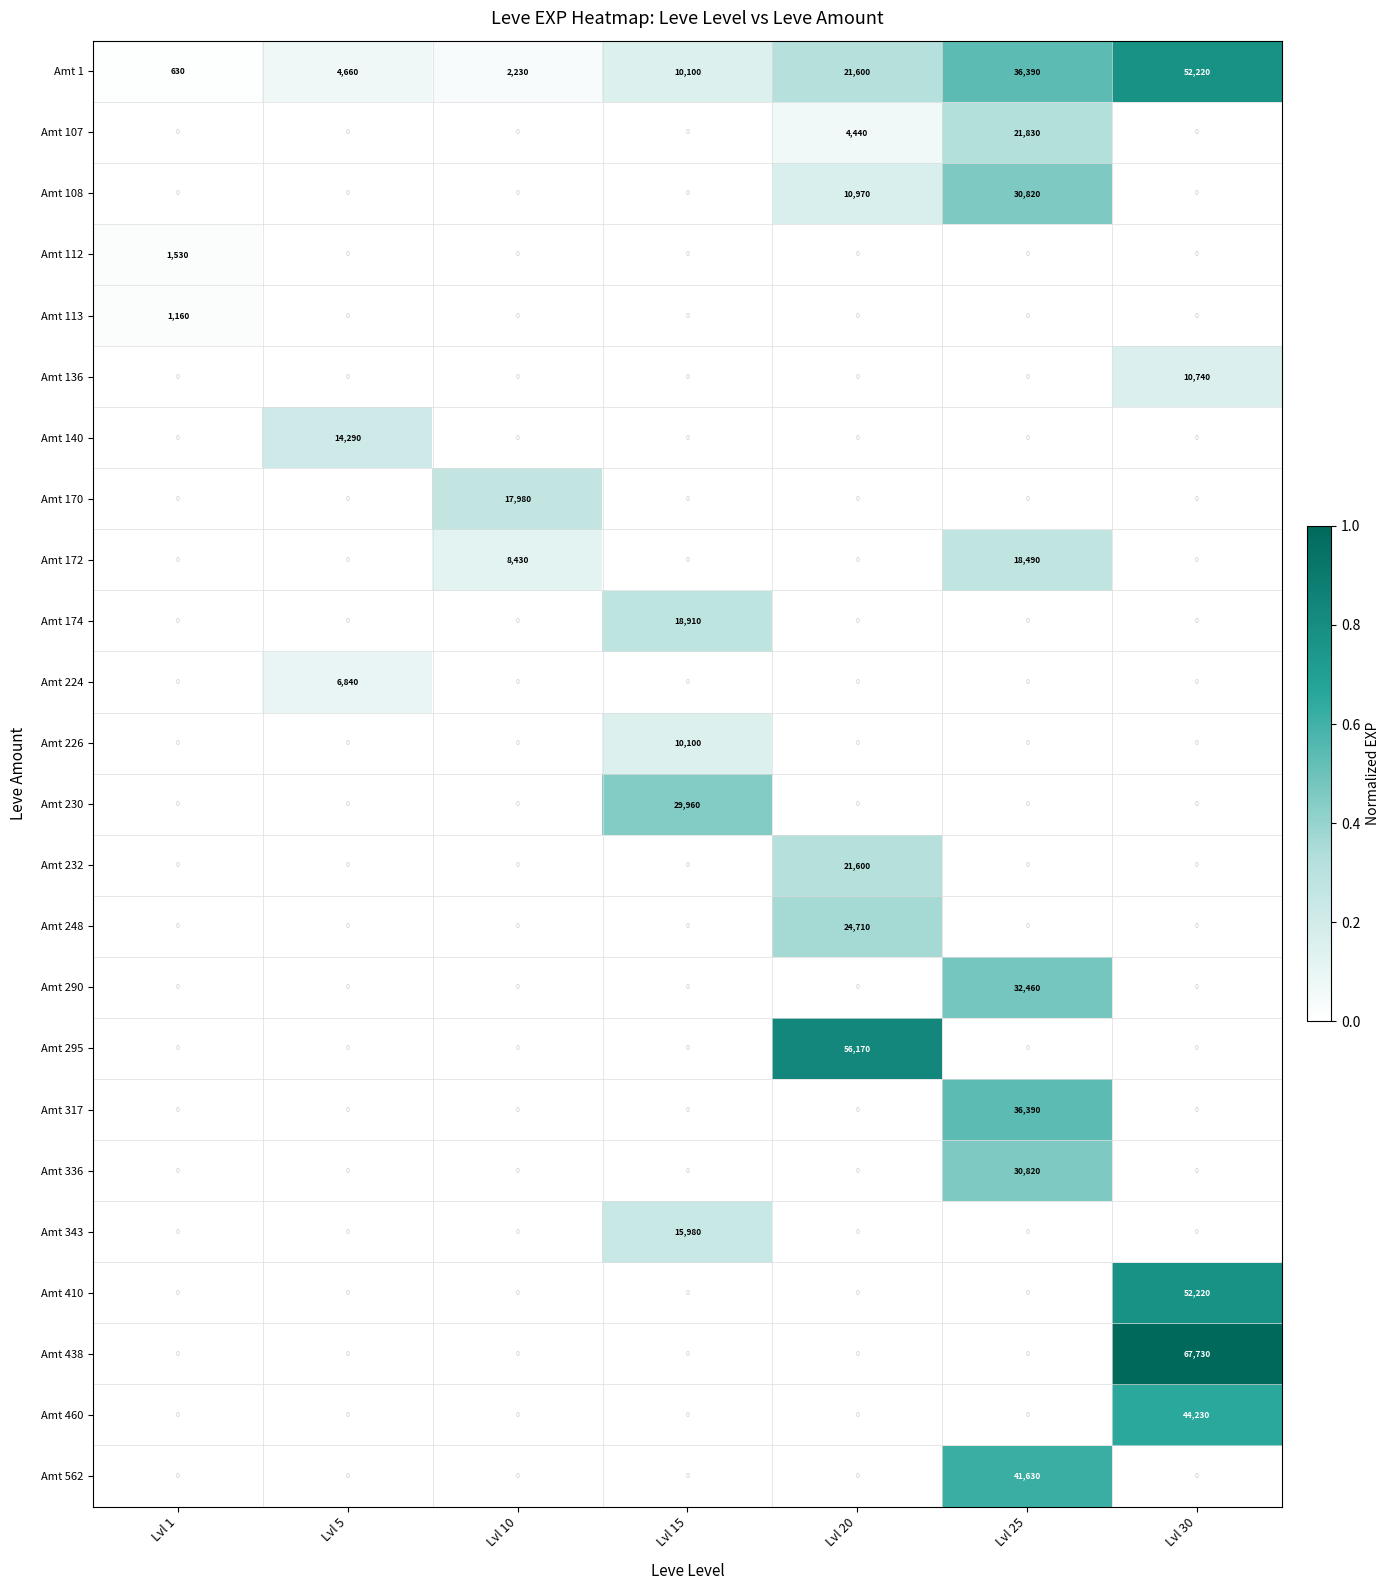

What is the difference between the maximum and minimum values in the Amt 136 series?

10740